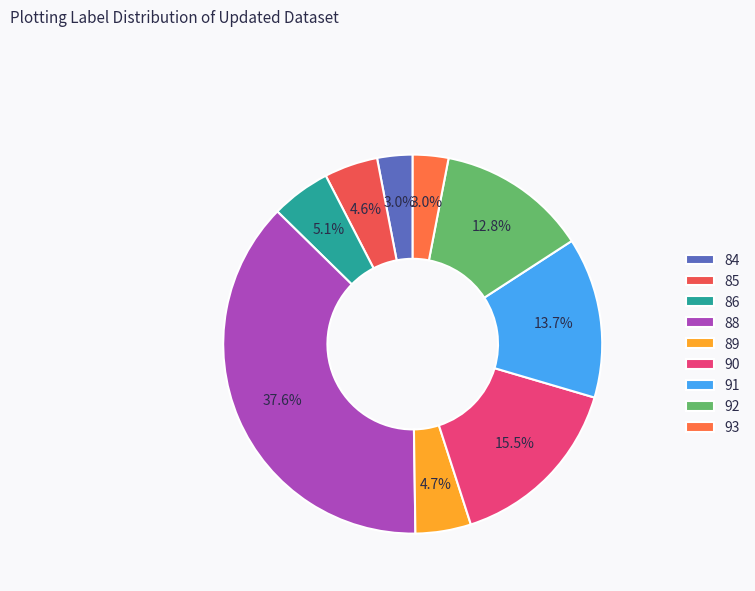

What percentage is the 92 slice, to the nearest percent?

13%